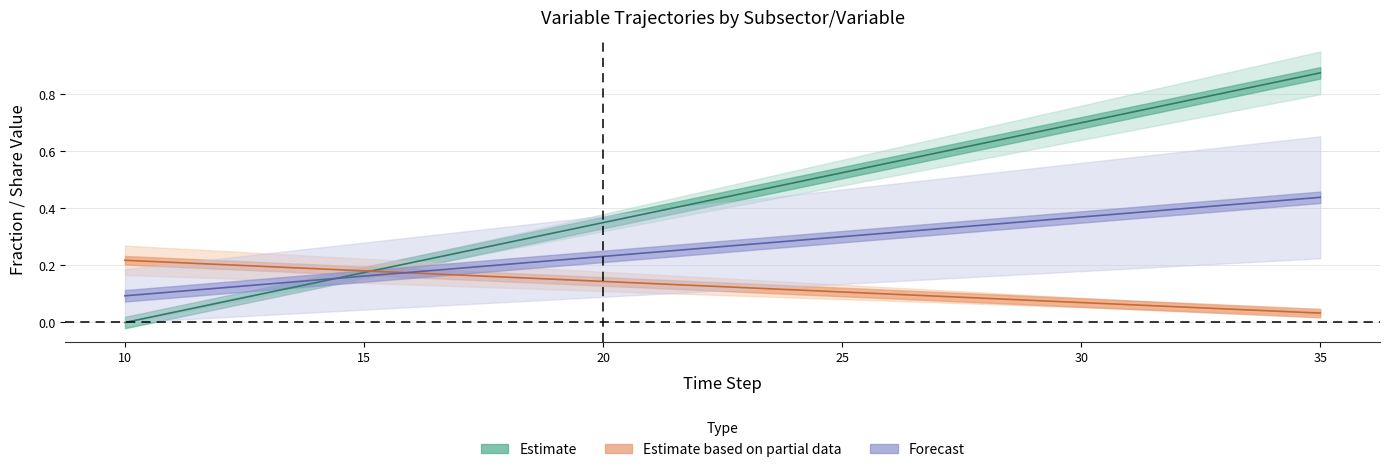

What are all the series names shown in the legend?

Estimate, Estimate based on partial data, Forecast